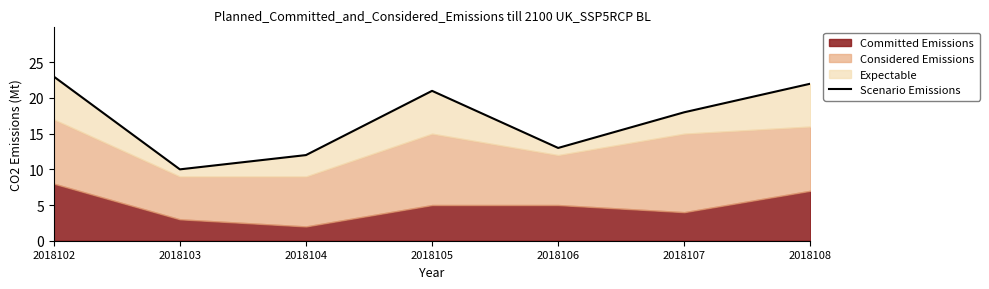

Reading left to right, extract all data points from this chart.

23	10	12	21	13	18	22